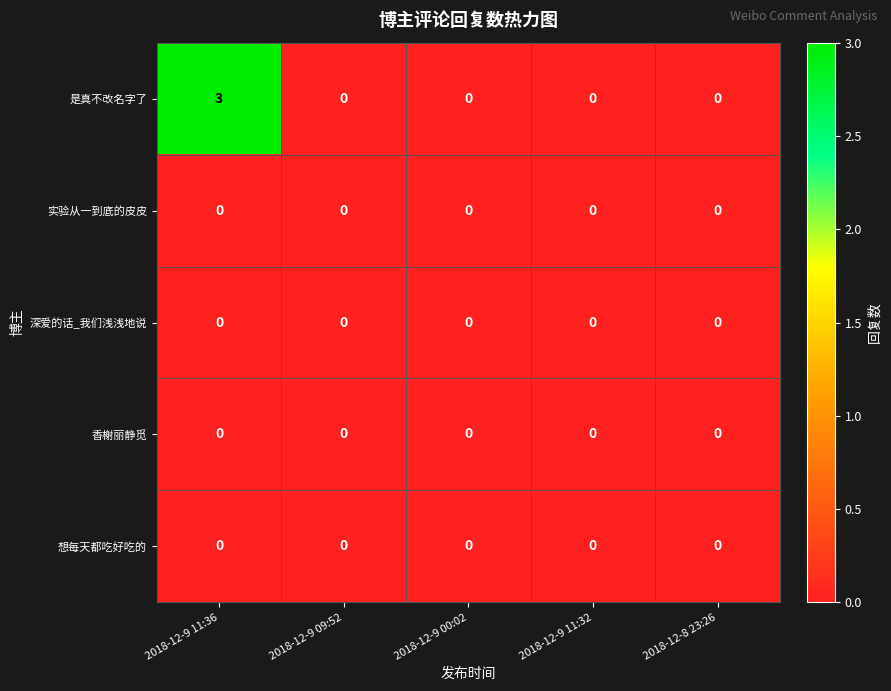

What is the spread (max minus min) of values at 2018-12-9 11:36?

3